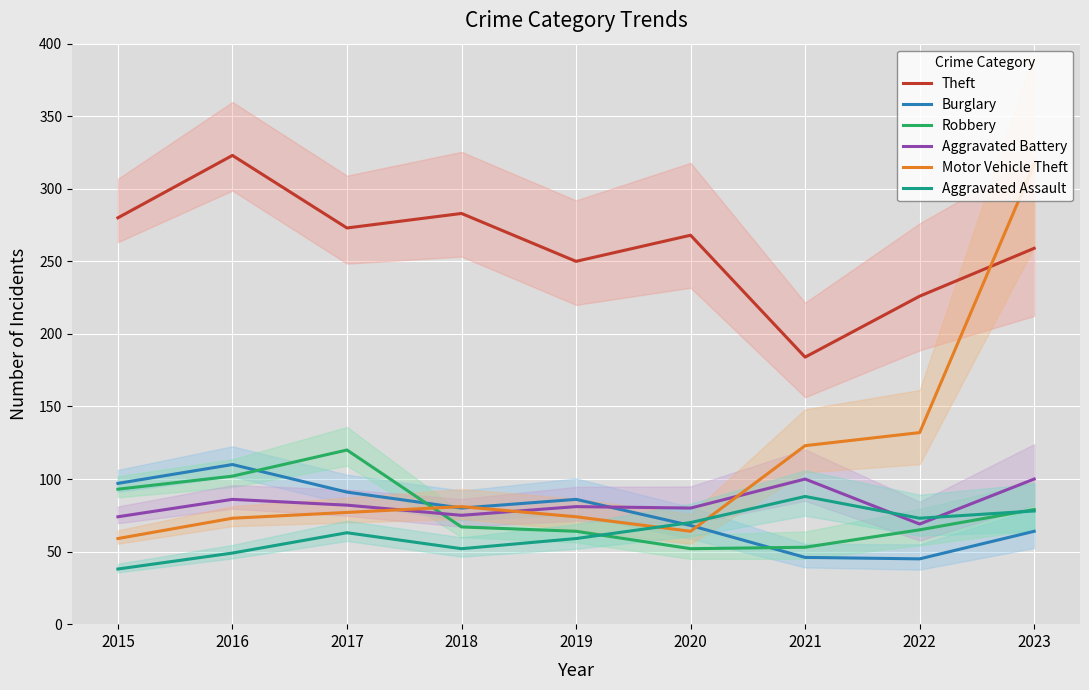

Between 2016 and 2022, which series saw the biggest shift?

Theft